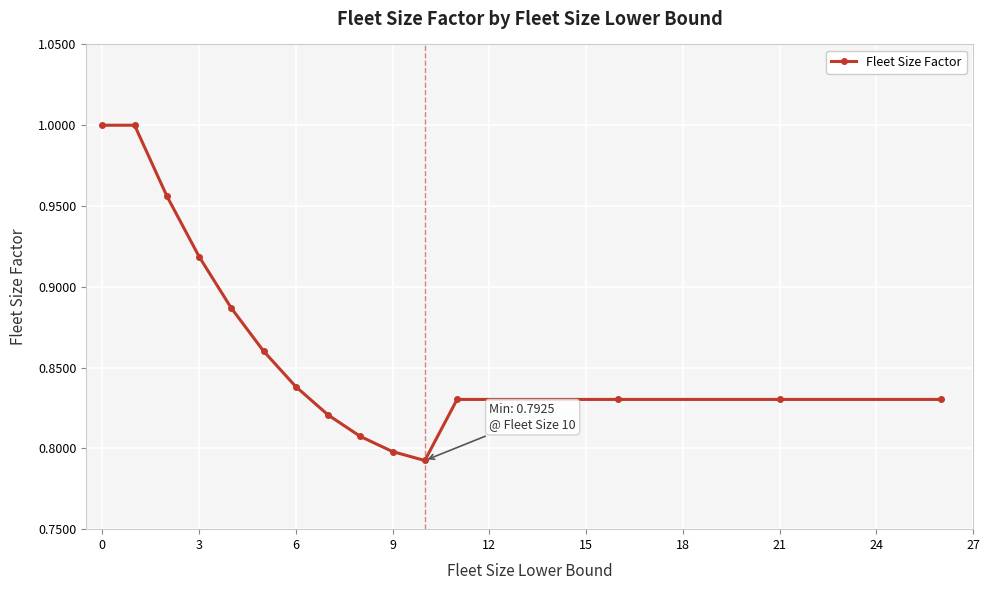

What is the sum of all values?

13.0